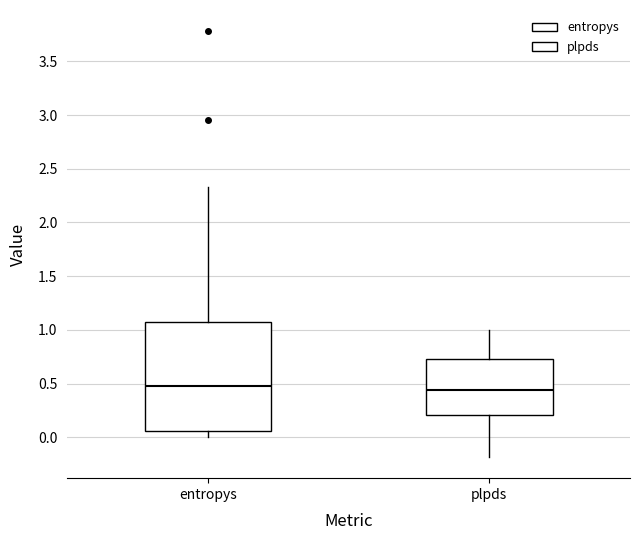

Where does the lower whisker of the box for plpds end on the y-axis? The values are not printed on the chart, so give them approximately, as read against the axis.

-0.20